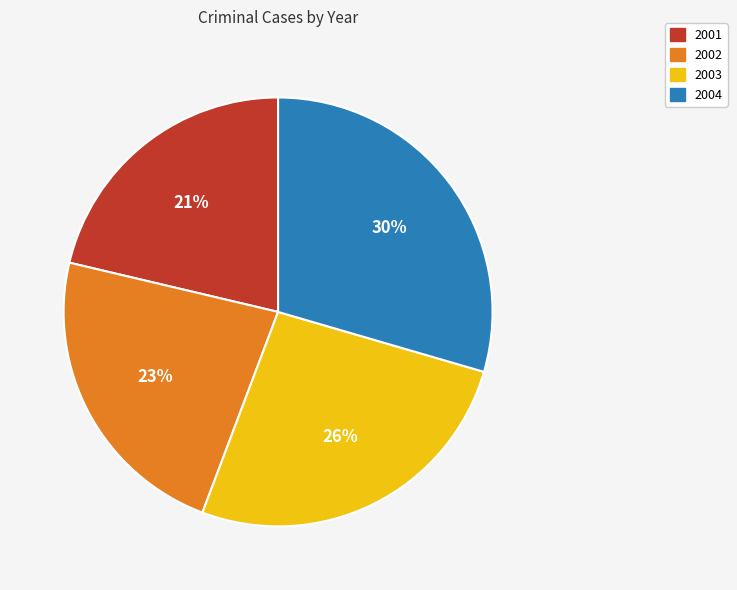

Does 2004 represent more than half of the total?

No